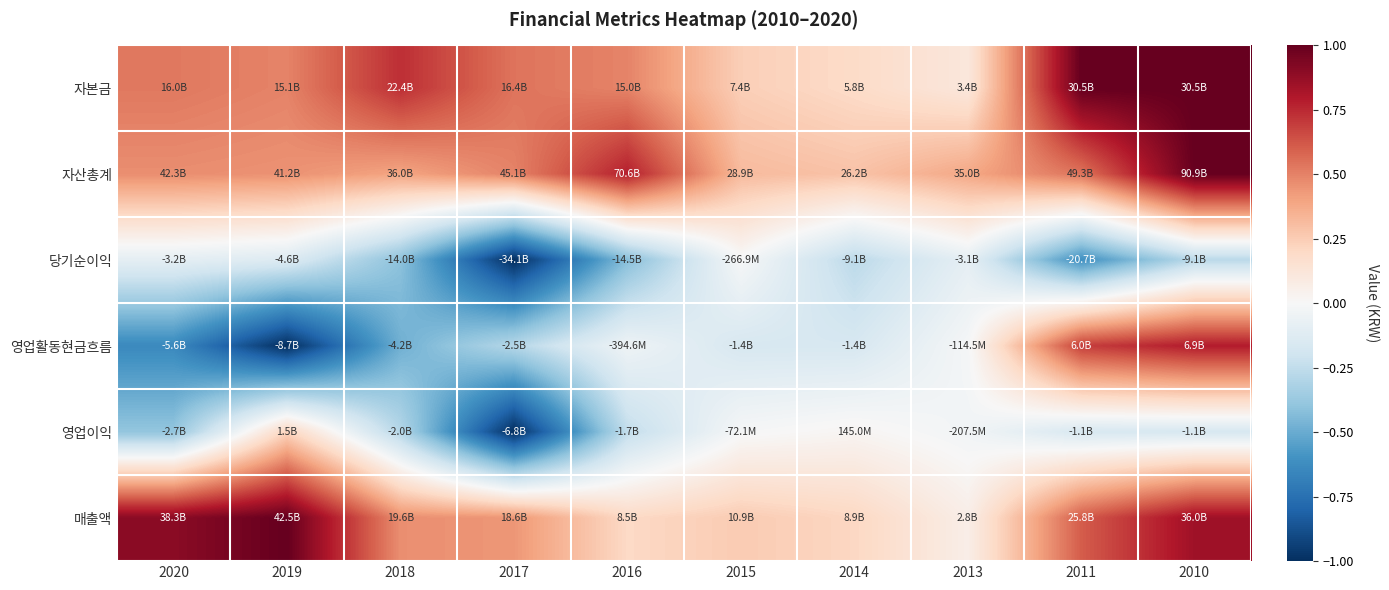

What is the total value across all series at 2011?

2.1